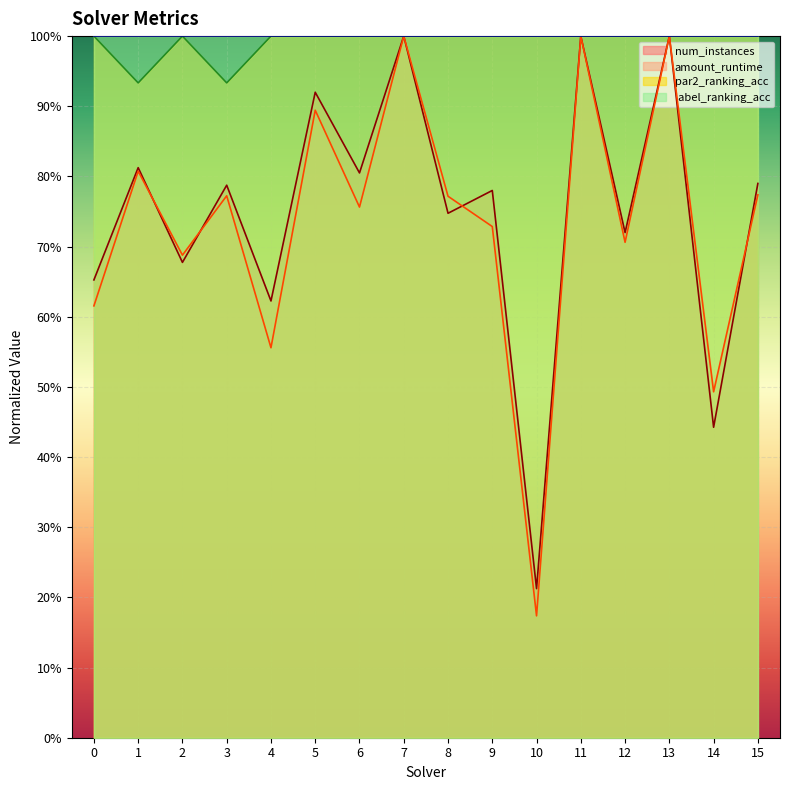

What are all the series names shown in the legend?

num_instances, amount_runtime, par2_ranking_acc, label_ranking_acc